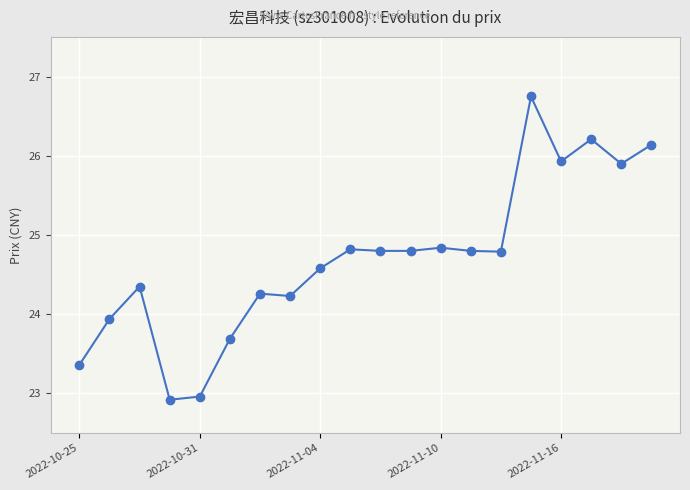

What is the minimum value shown in the chart?

22.9